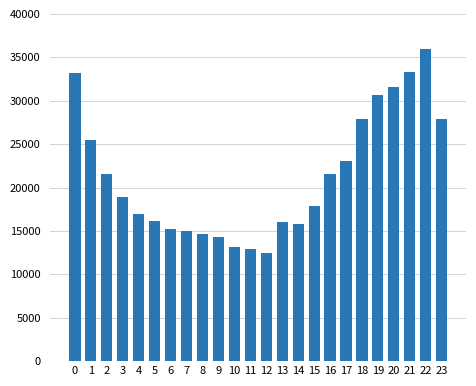

Read the value at 11, to the nearest 10.

12900